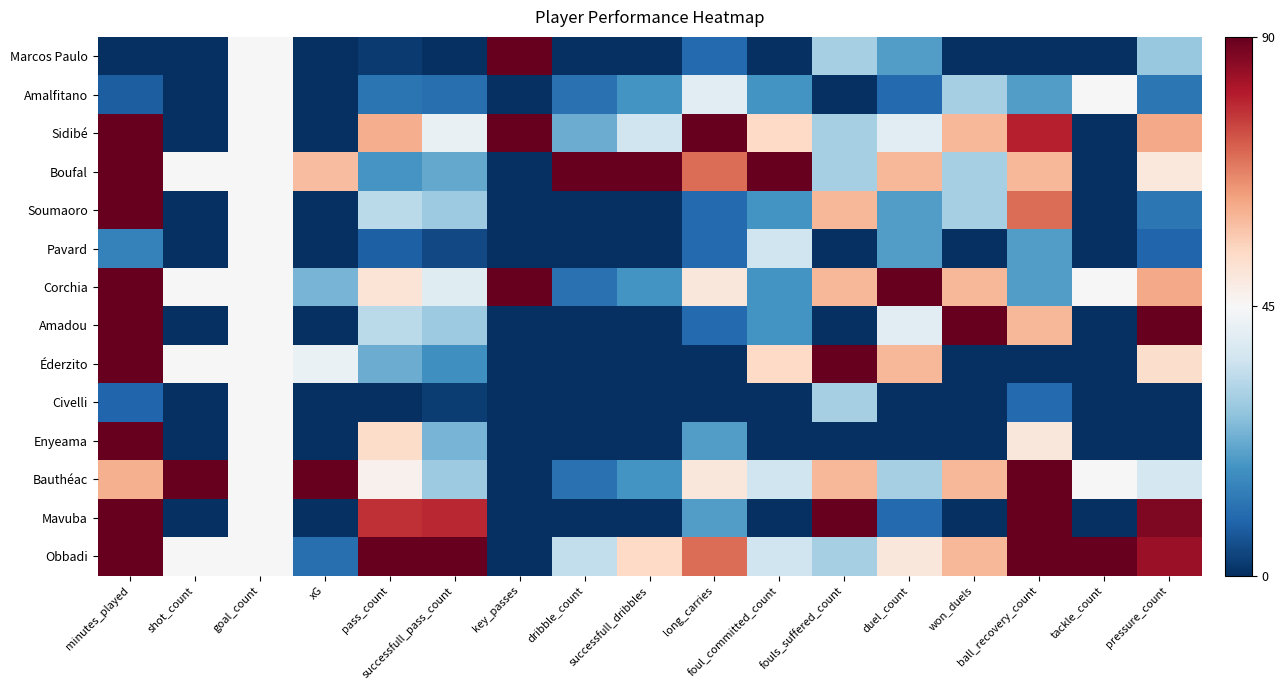

Which series has the largest total across all categories?

Obbadi